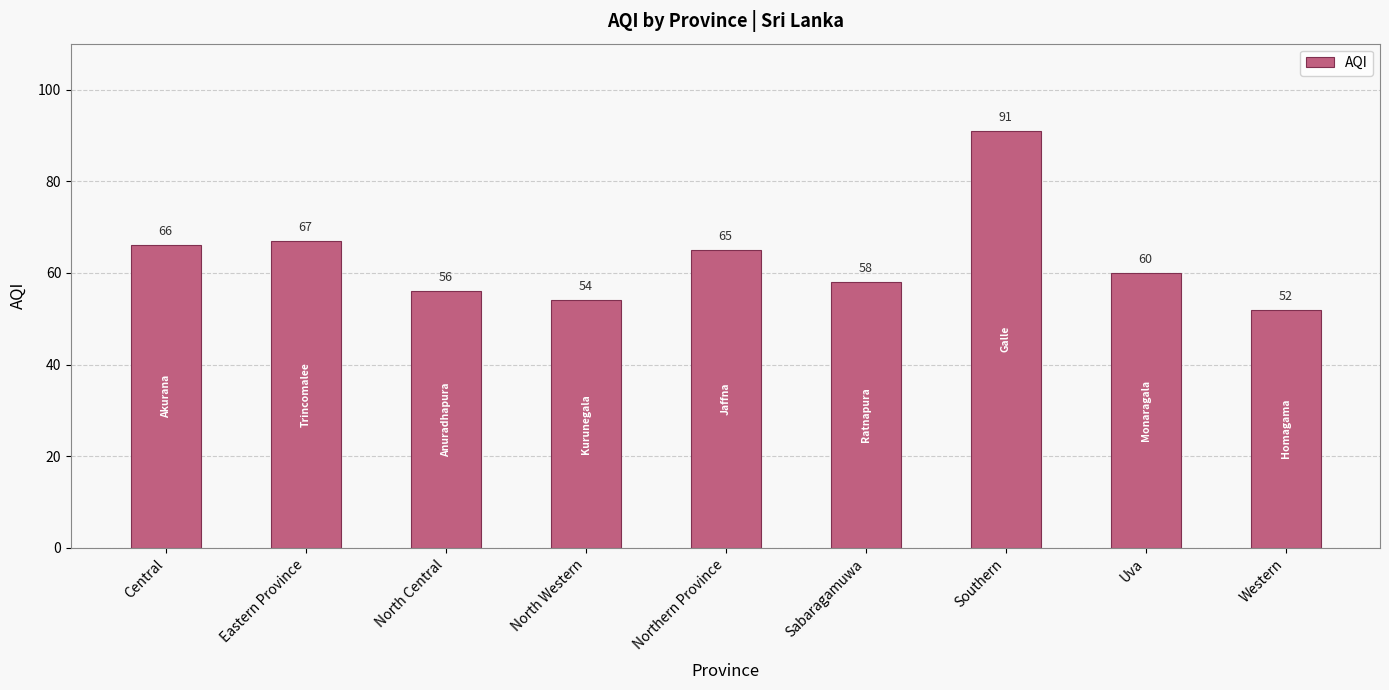

What is the change in value from North Central to Western?

-4